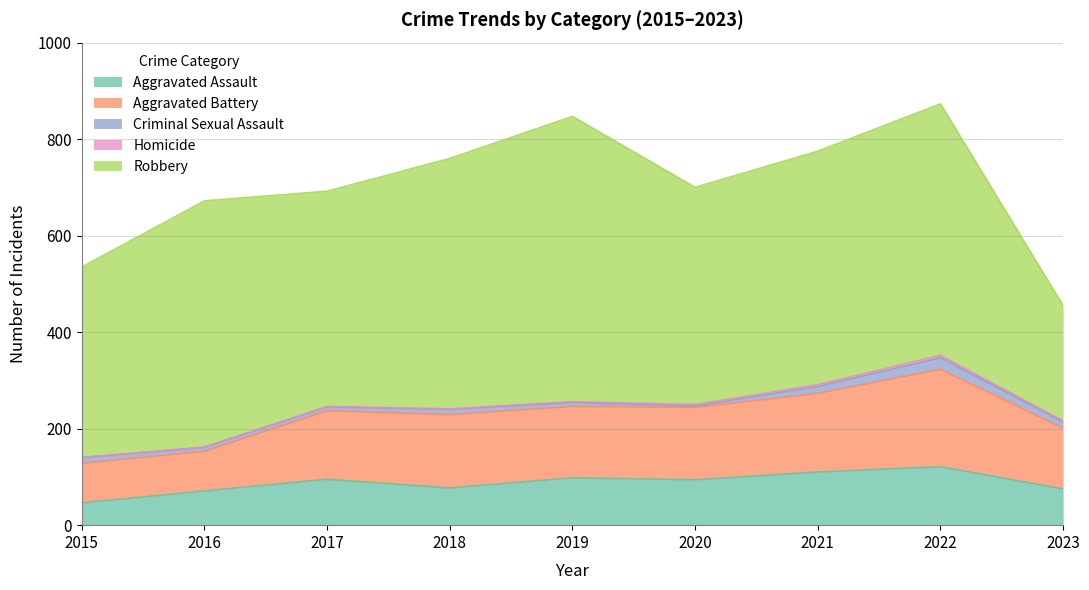

What is the difference between the maximum and minimum values in the Robbery series?

352